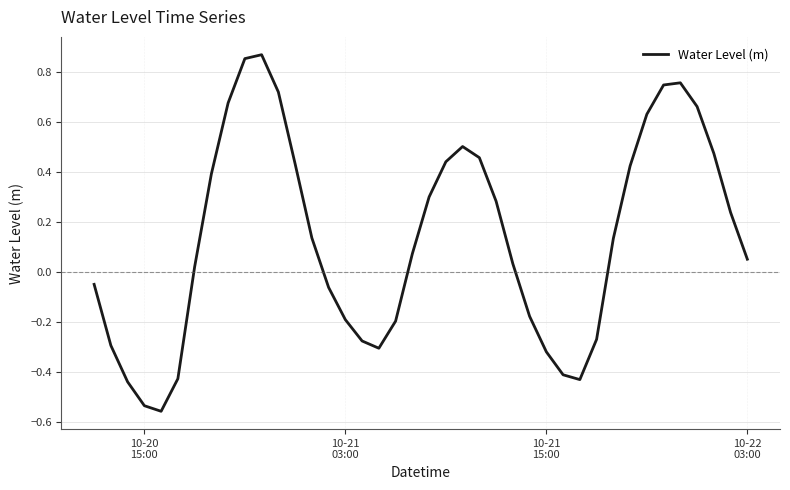

How many categories are shown in the chart?

40